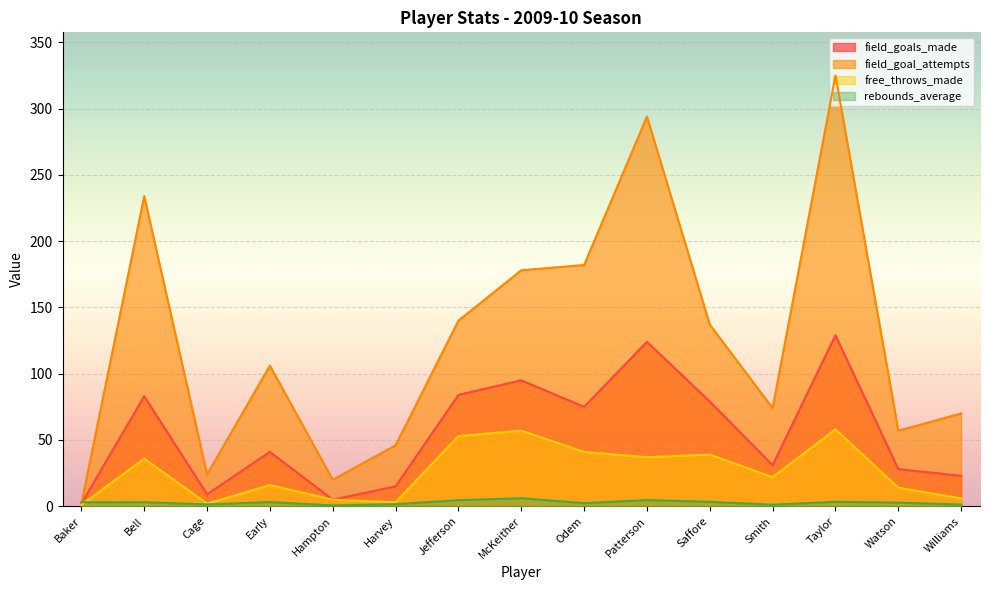

Reading left to right, extract all data points from this chart.

field_goals_made: 2.0	83.0	9.0	41.0	5.0	15.0	84.0	95.0	75.0	124.0	79.0	31.0	129.0	28.0	23.0
field_goal_attempts: 2.0	234.0	24.0	106.0	20.0	46.0	140.0	178.0	182.0	294.0	137.0	74.0	325.0	57.0	70.0
free_throws_made: 1.0	36.0	2.0	16.0	5.0	3.0	53.0	57.0	41.0	37.0	39.0	22.0	58.0	14.0	6.0
rebounds_average: 3.0	3.1	1.4	3.2	0.6	1.6	4.6	6.1	2.4	4.7	3.3	1.2	3.4	2.8	1.3